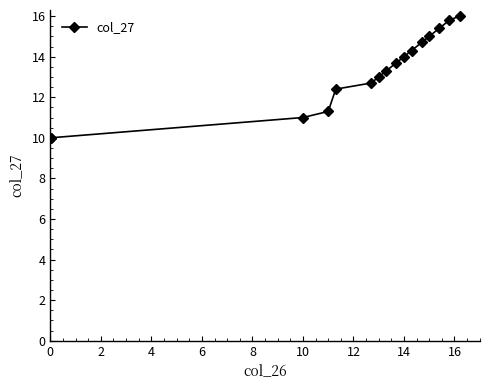

What is the label of the 8th point from the left?

14